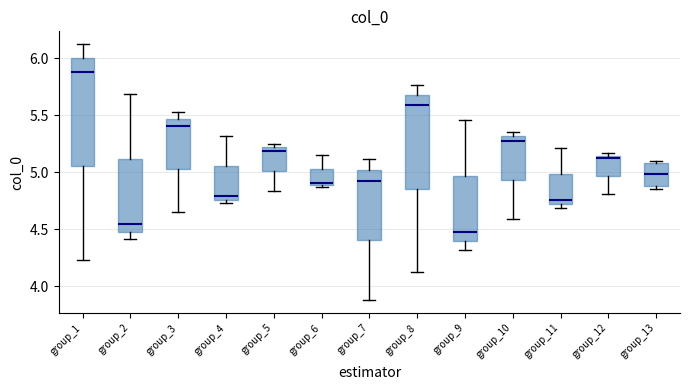

Comparing the boxes themselves (not the whiskers), which one is the tallest?

group_1